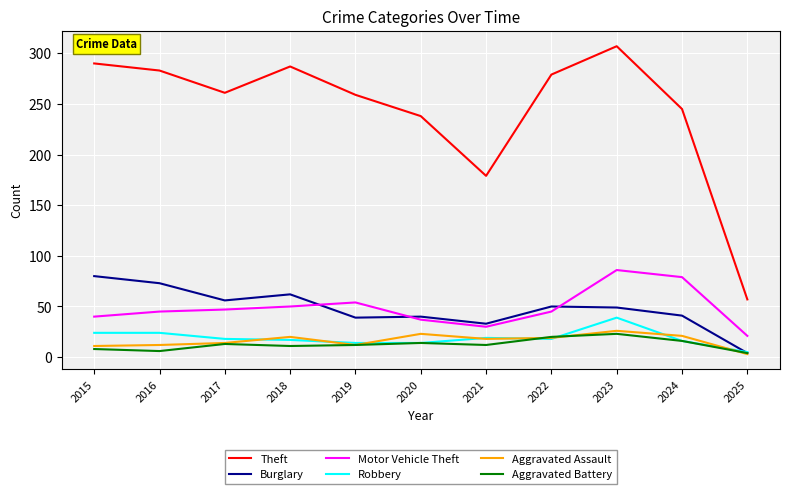

Which label corresponds to the largest value in the chart?

2023